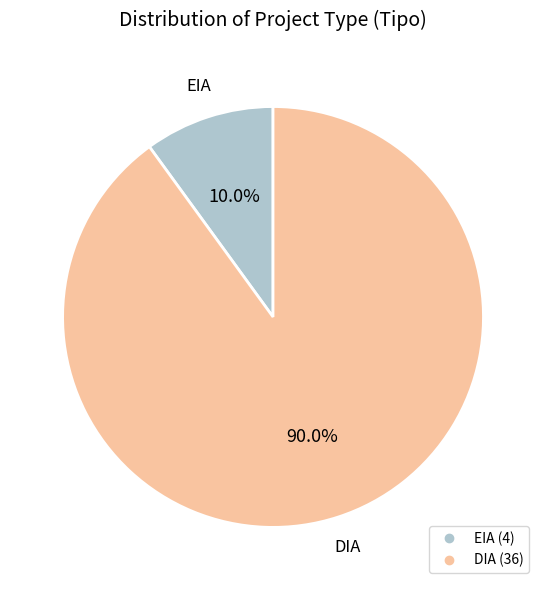

Which category has the biggest portion of the pie?

DIA